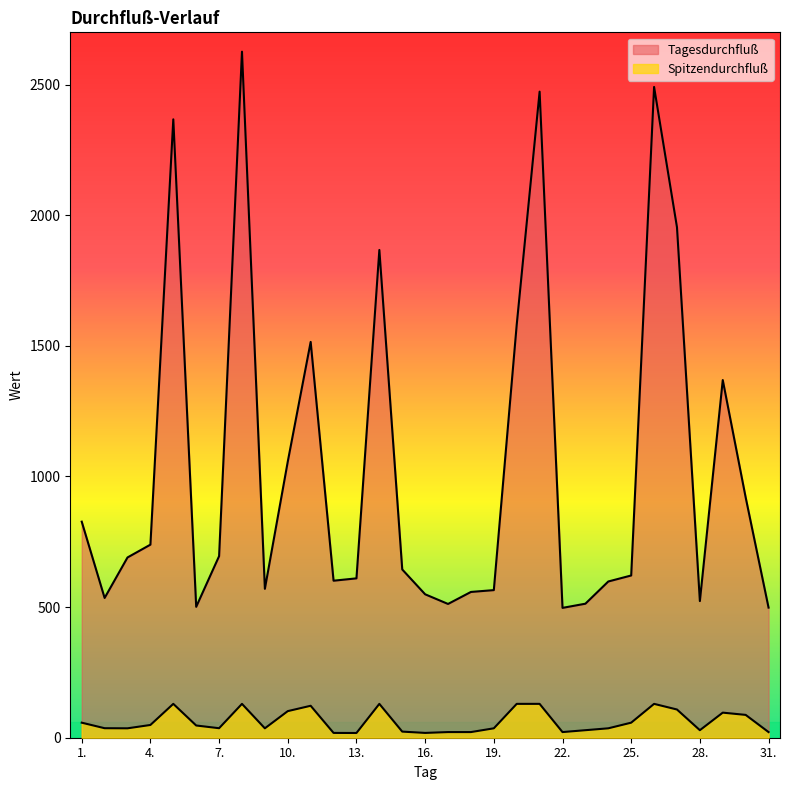

Which category has the lowest value in the Tagesdurchfluß series?

22.